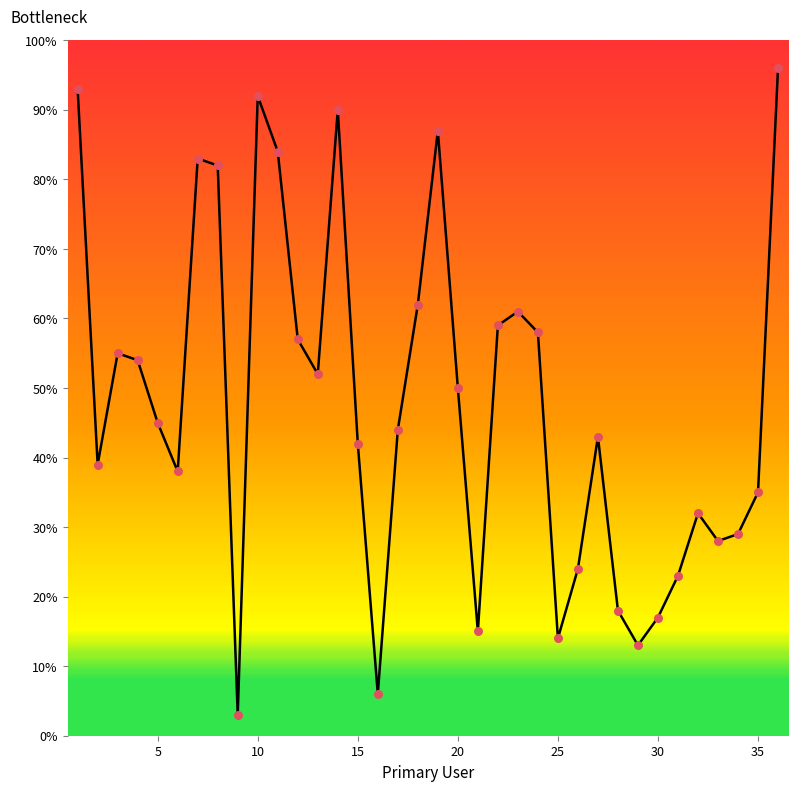

What is the maximum value shown in the chart?

96